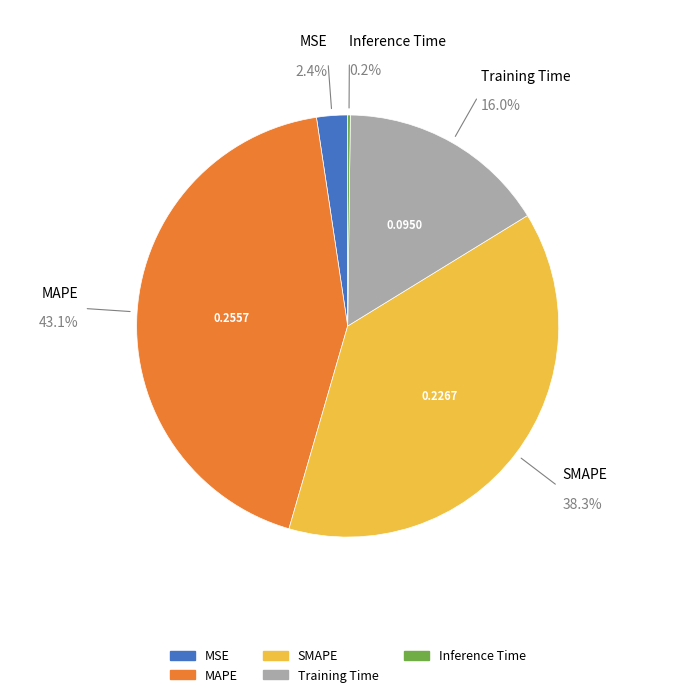

How much of the chart is everything except MAPE?

56.9%